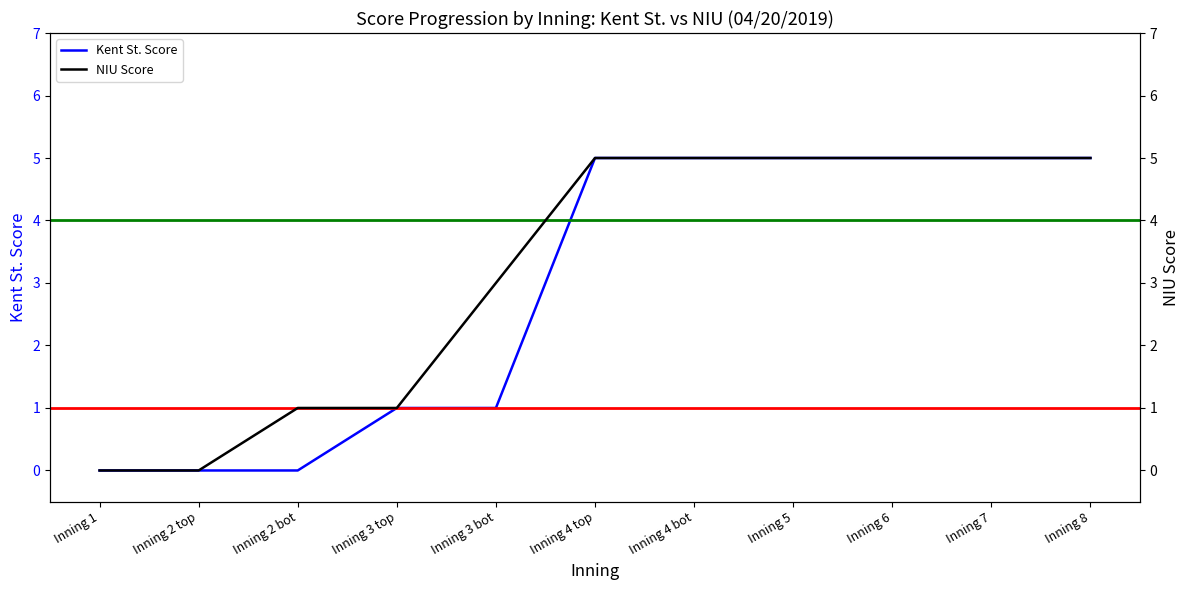

Which category has the lowest value across all series?

Inning 1